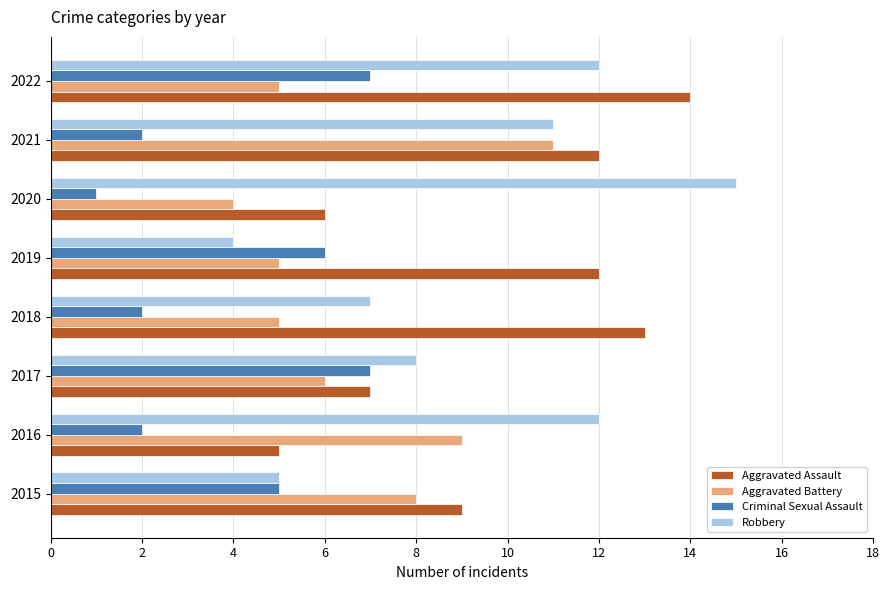

What is the sum of all Robbery values?

74